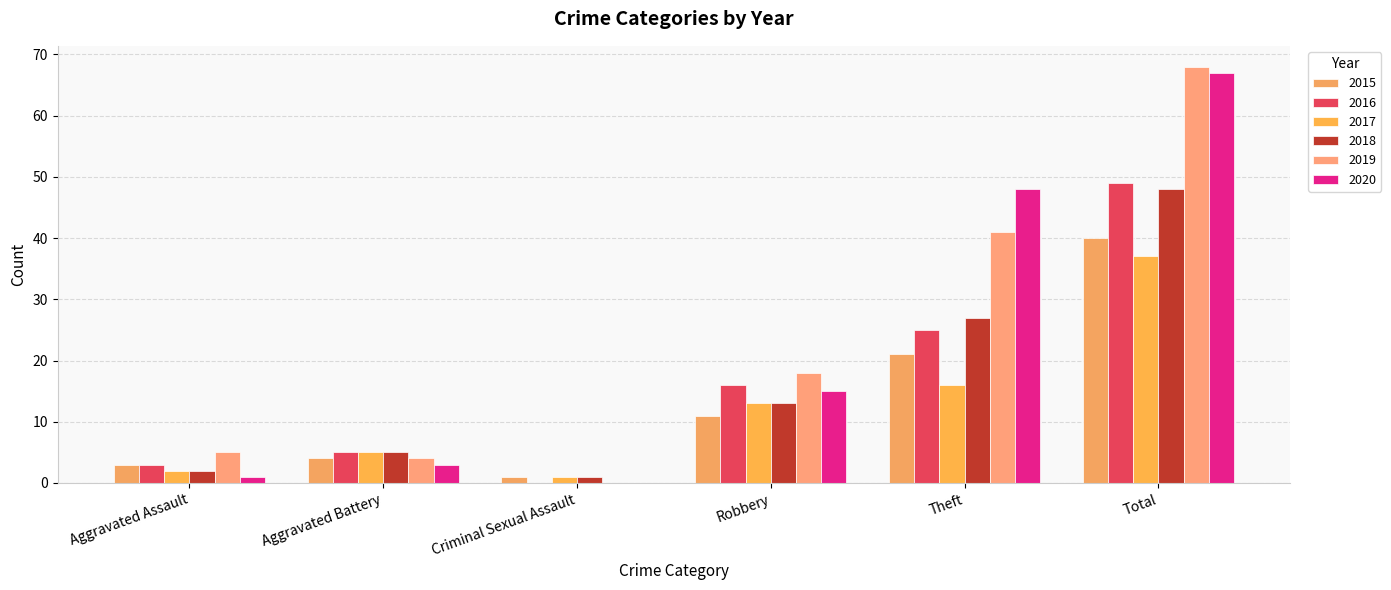

At which category is the sum across all series the highest?

Total